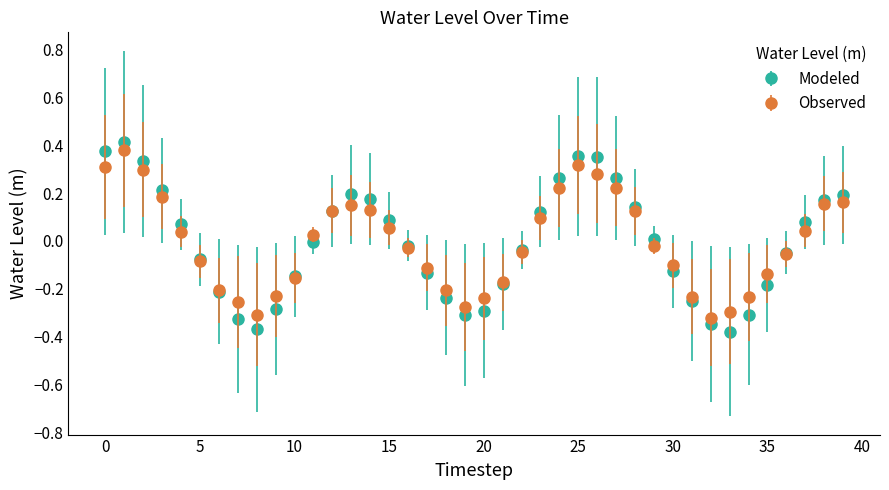

In Modeled, how many points are lower than both neighbors (excluding endpoints)?

3